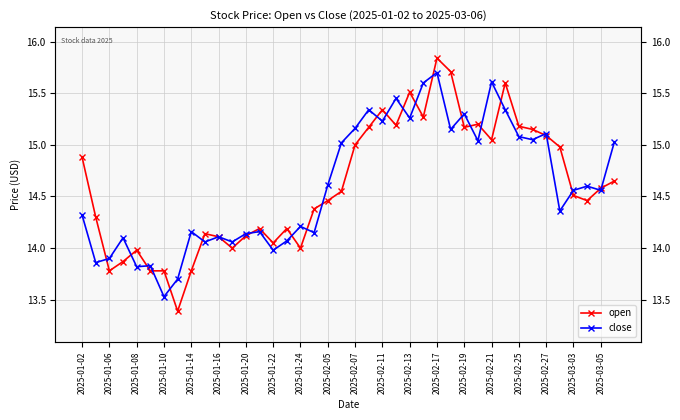

Which series ends up on top after the final intersection of open and close?

close